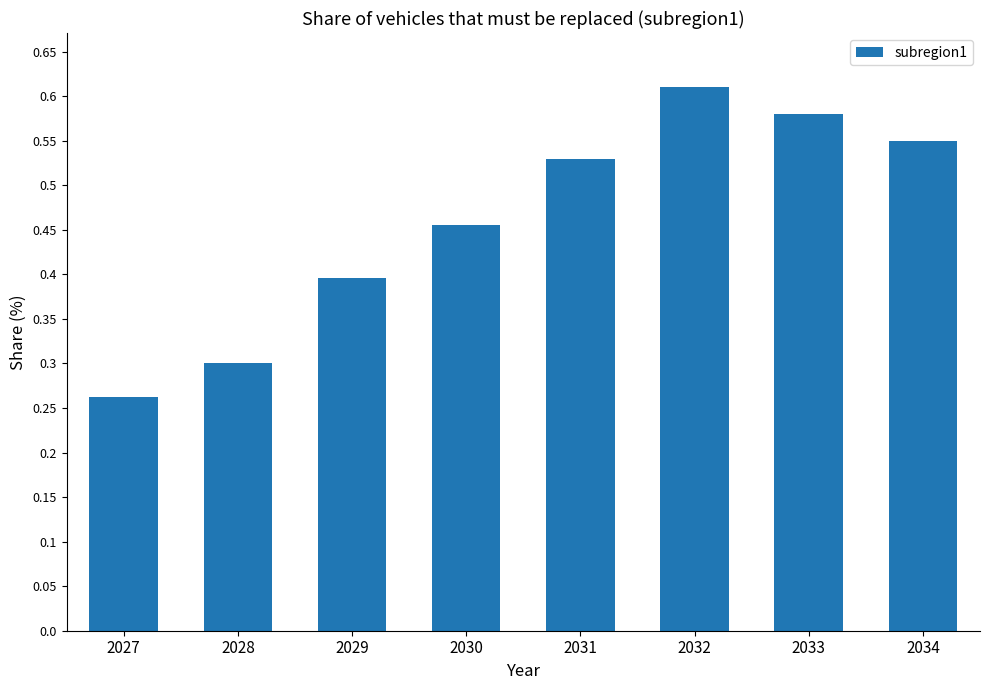

True or false: the data shows 0.9 at 2034.

False